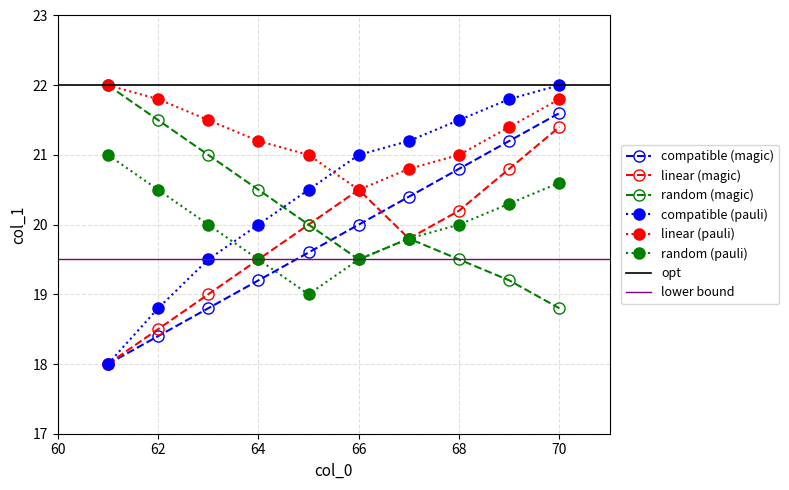

Reading right to left, transcribe all the data shown in this chart.

compatible (magic): 70=21.6	69=21.2	68=20.8	67=20.4	66=20.0	65=19.6	64=19.2	63=18.8	62=18.4	61=18.0
linear (magic): 70=21.4	69=20.8	68=20.2	67=19.8	66=20.5	65=20.0	64=19.5	63=19.0	62=18.5	61=18.0
random (magic): 70=18.8	69=19.2	68=19.5	67=19.8	66=19.5	65=20.0	64=20.5	63=21.0	62=21.5	61=22.0
compatible (pauli): 70=22.0	69=21.8	68=21.5	67=21.2	66=21.0	65=20.5	64=20.0	63=19.5	62=18.8	61=18.0
linear (pauli): 70=21.8	69=21.4	68=21.0	67=20.8	66=20.5	65=21.0	64=21.2	63=21.5	62=21.8	61=22.0
random (pauli): 70=20.6	69=20.3	68=20.0	67=19.8	66=19.5	65=19.0	64=19.5	63=20.0	62=20.5	61=21.0